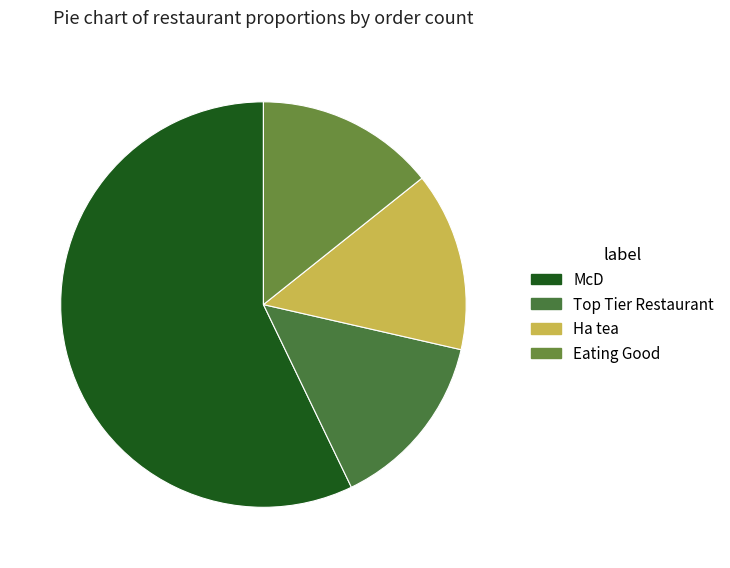

Which category has the smallest portion of the pie?

Top Tier Restaurant